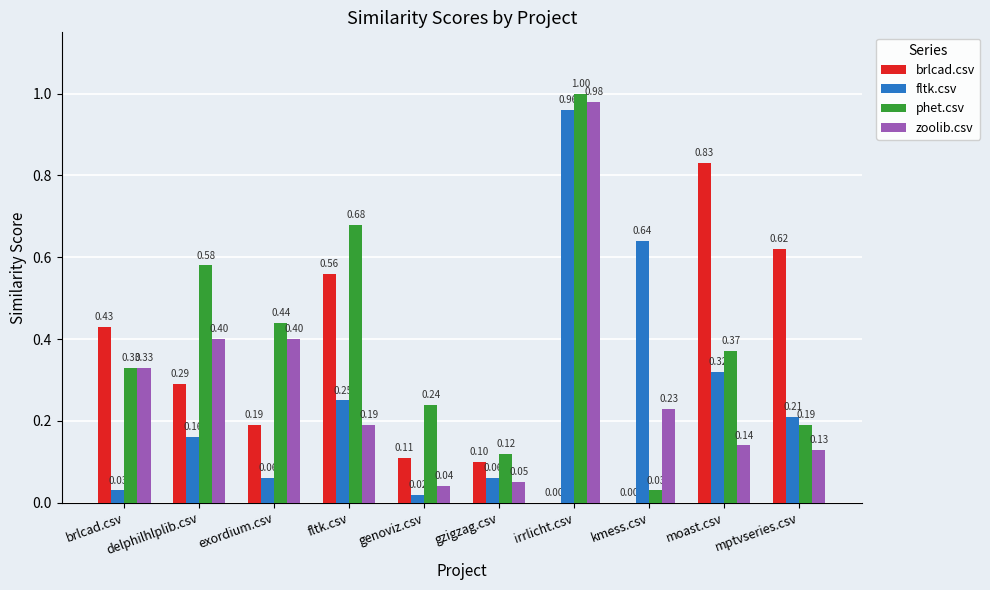

Which series has the widest spread of values?

phet.csv